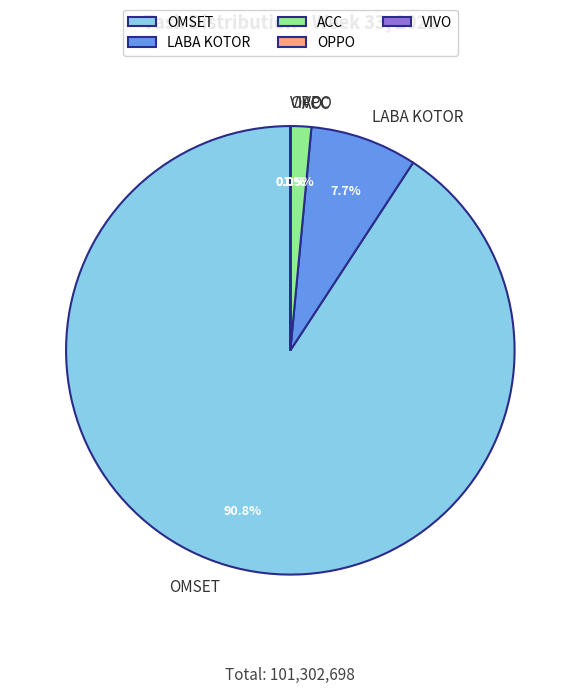

To the nearest percent, what is the average slice percentage?

20%